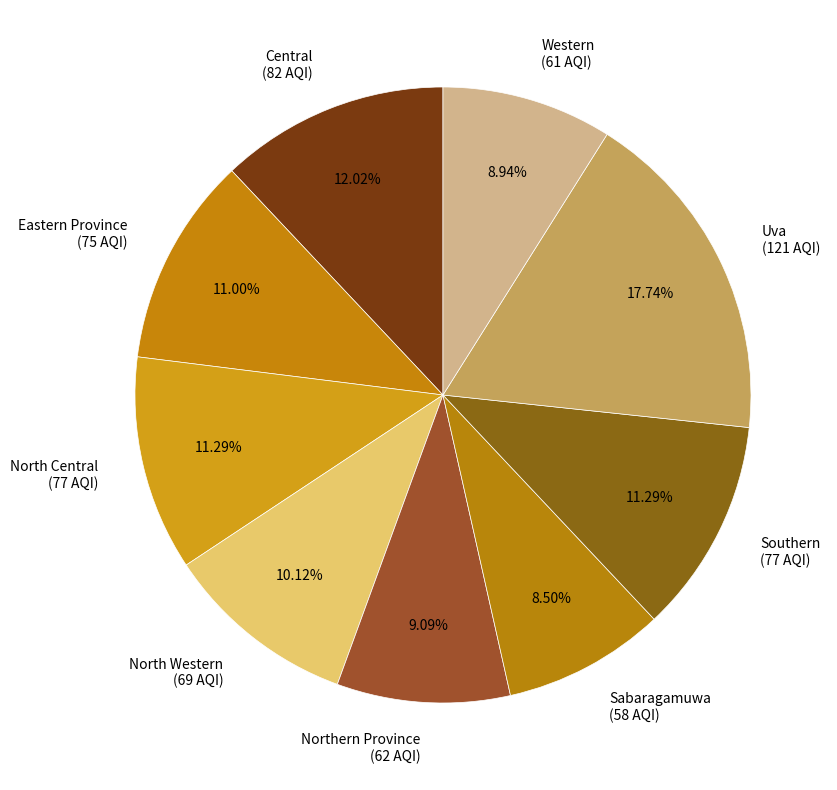

Which category has the biggest portion of the pie?

Uva